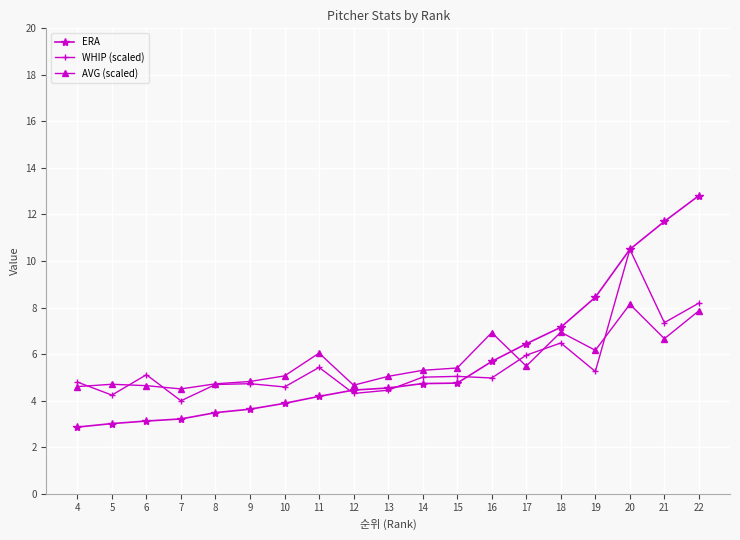

What is the value of the WHIP (scaled) point at the 14th from the left?

6.0